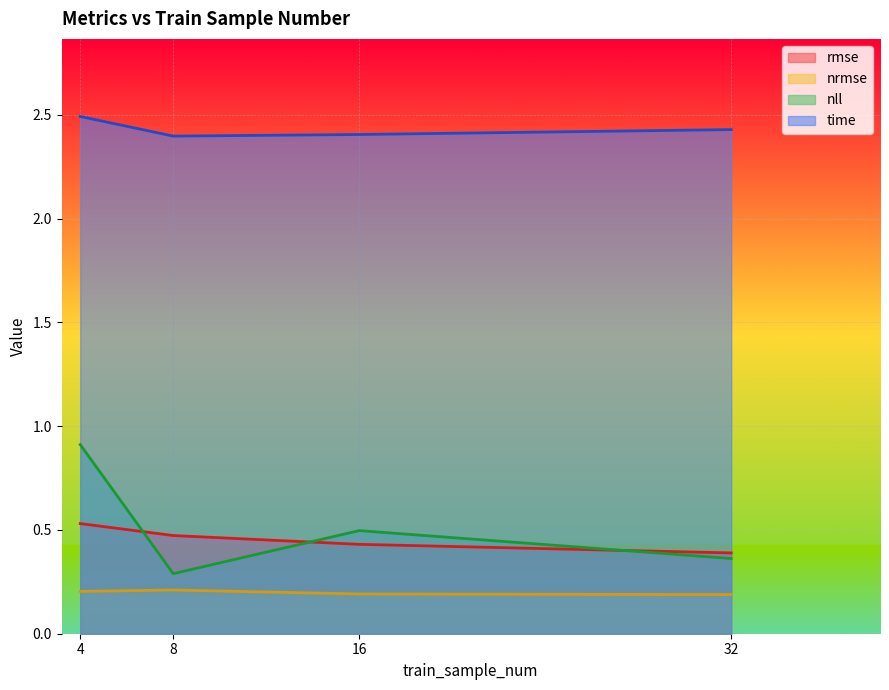

How many series are shown in this chart?

4